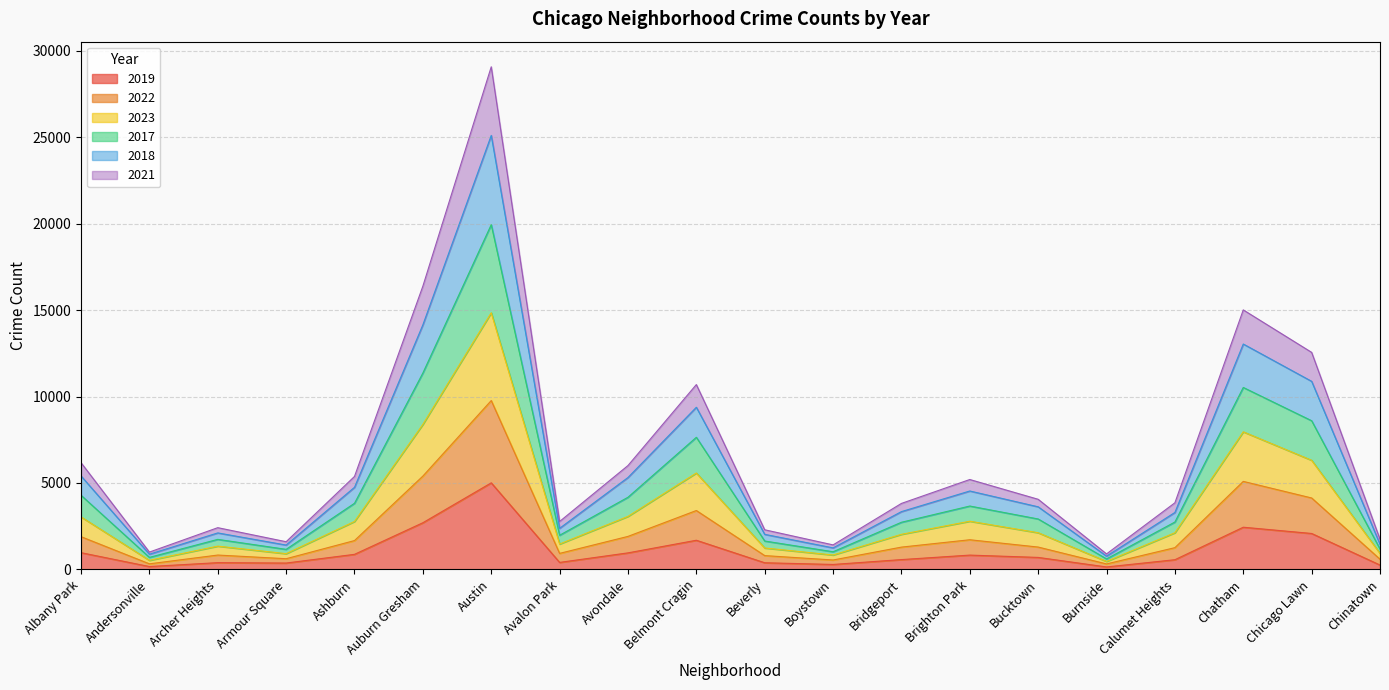

Which category has the highest value in the 2019 series?

Austin